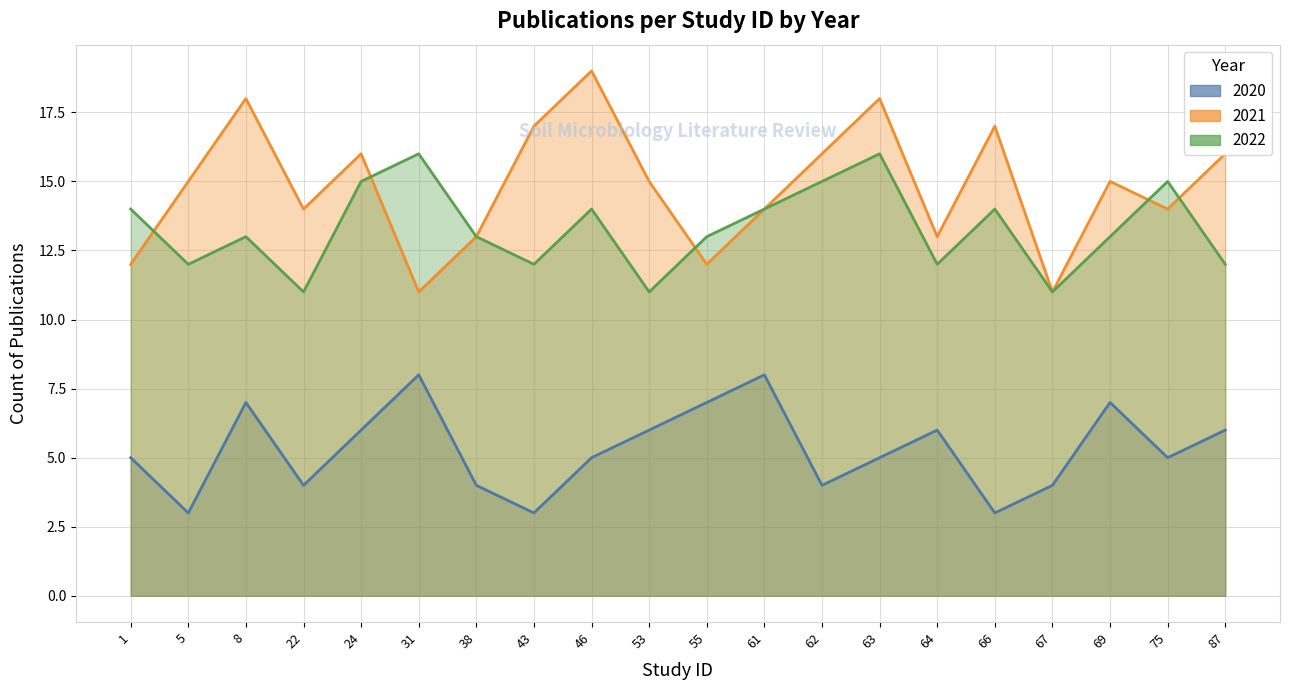

What is the highest value of the 2020 series?

8